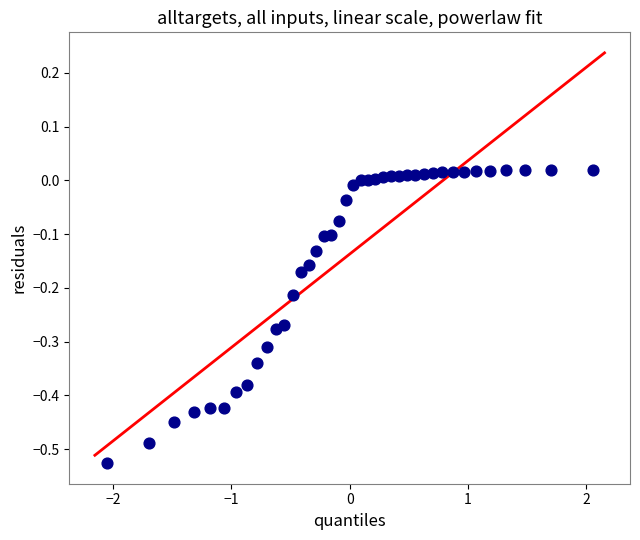

What is the range of Y values (max minus min)?

0.5